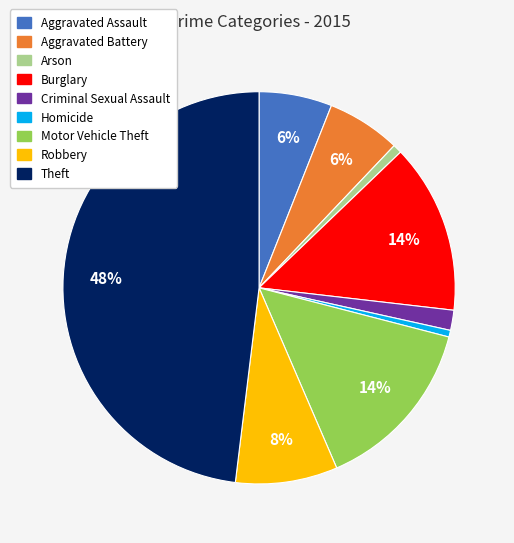

Is there any slice that represents more than half of the pie?

No